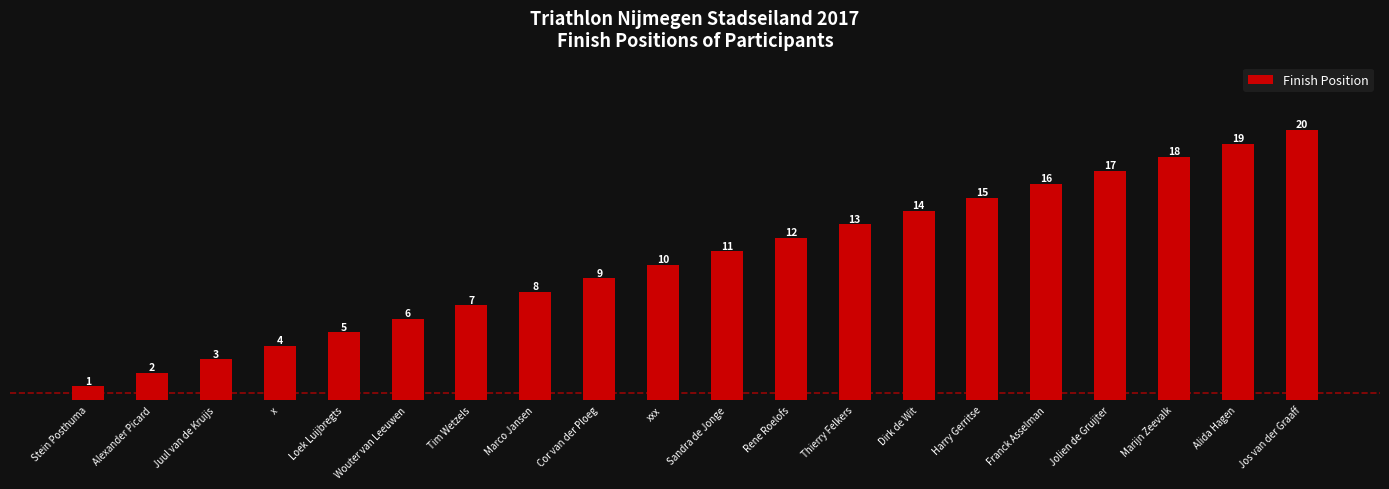

Which has a higher value, Dirk de Wit or Stein Posthuma?

Dirk de Wit